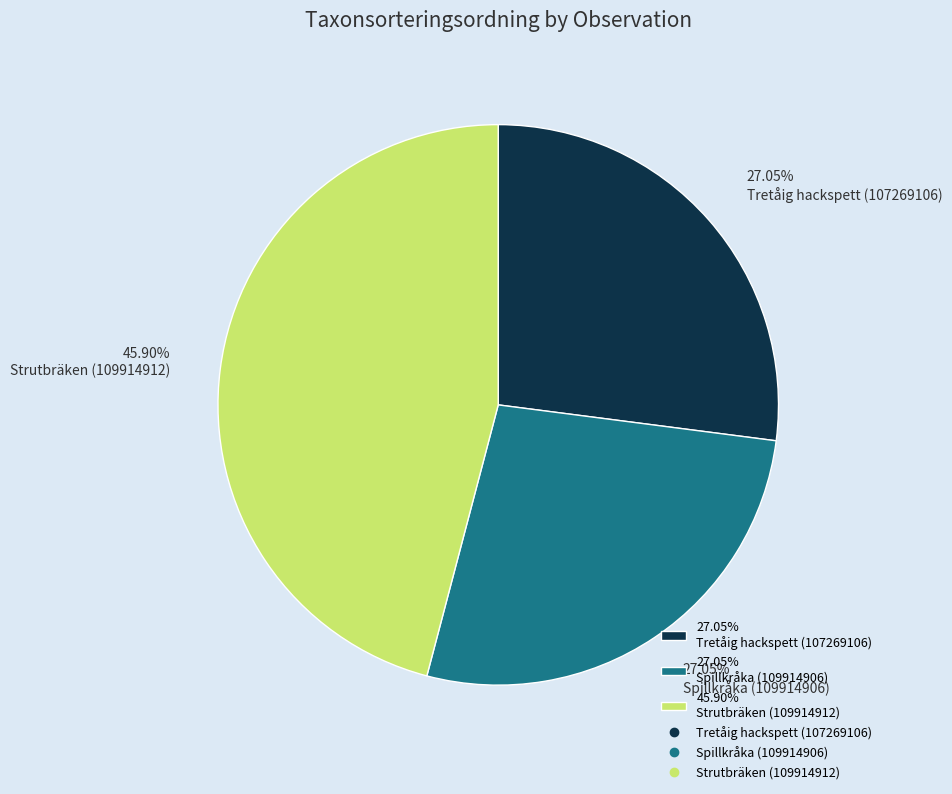

Do 45.90% Strutbräken (109914912) and 27.05% Spillkråka (109914906) together represent more than half of the pie?

Yes